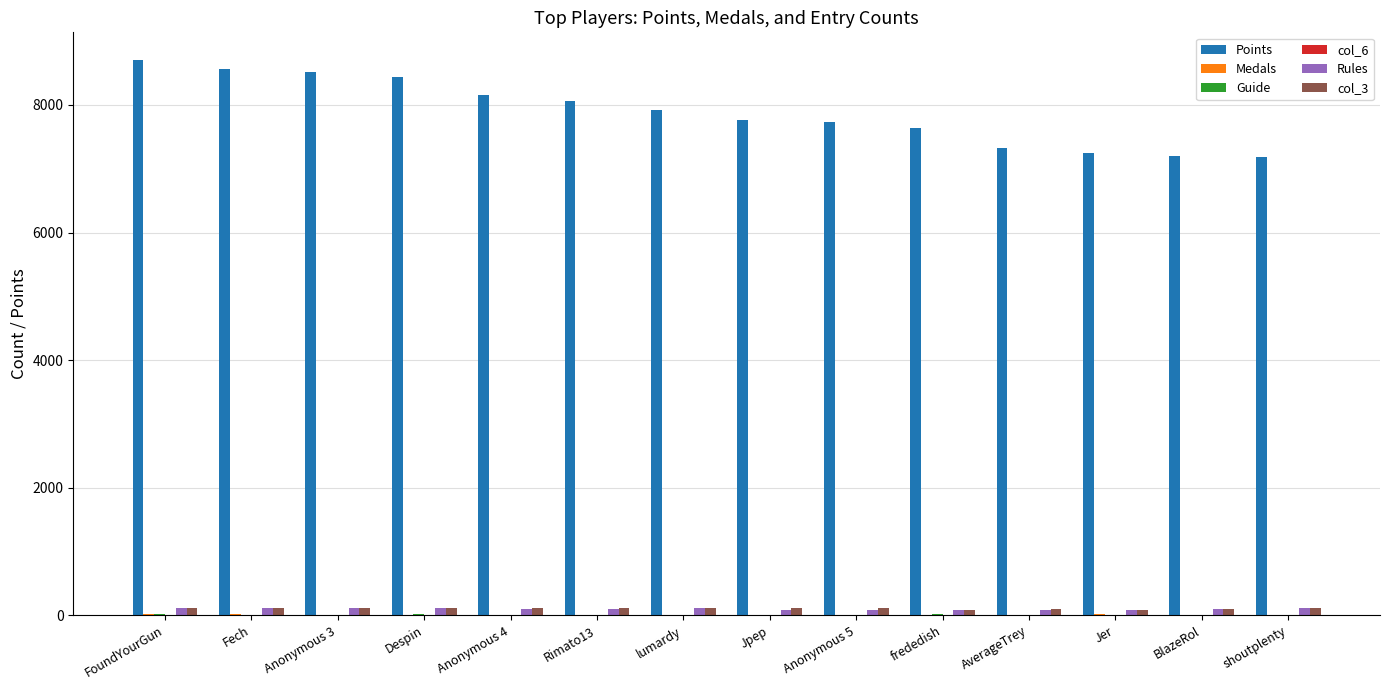

True or false: Points has a value of 4897 at FoundYourGun.

False